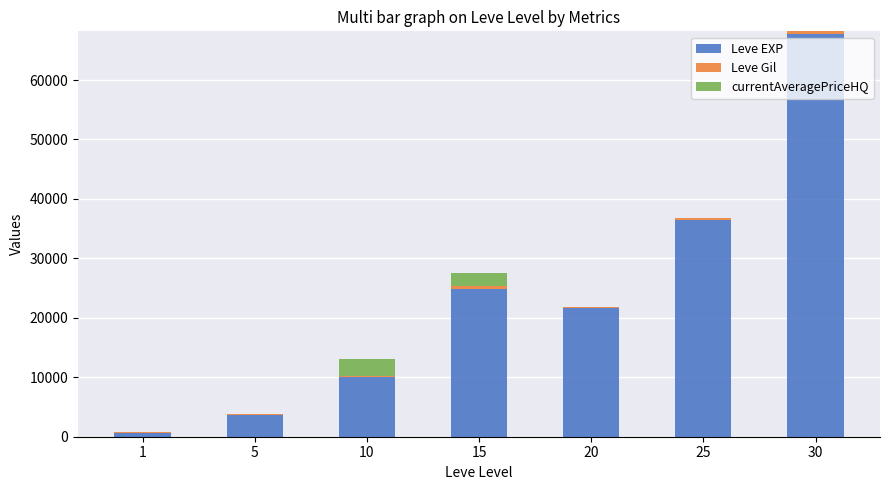

At which category is the sum across all series the highest?

30